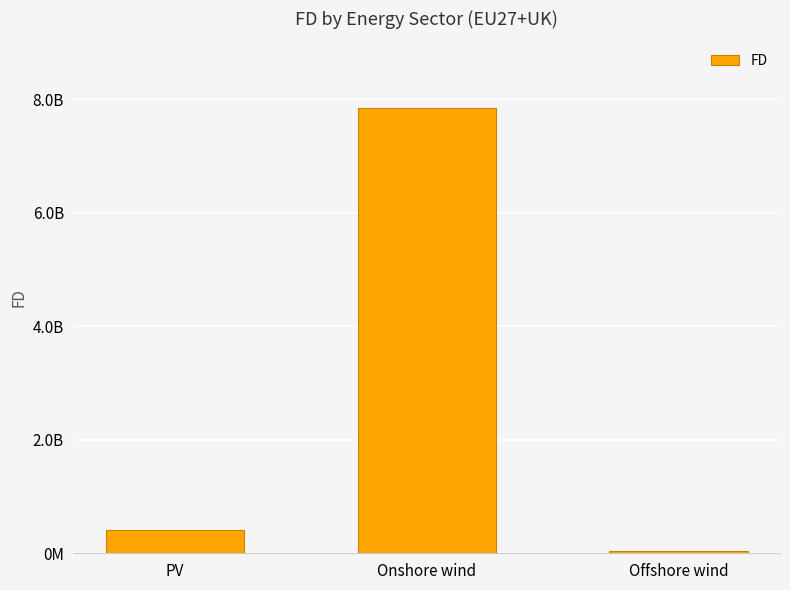

Between Onshore wind and PV, which is larger?

Onshore wind